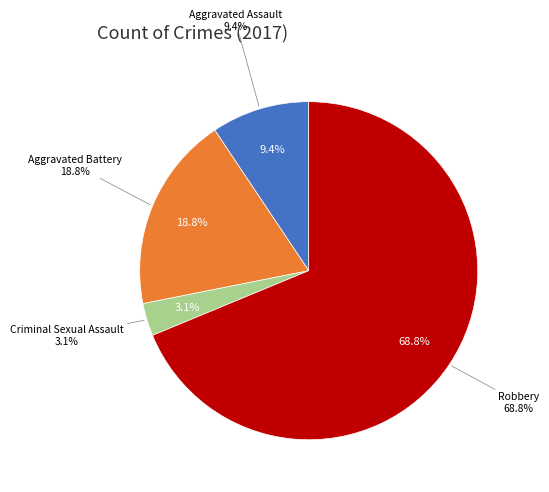

Rank the categories by value from lowest to highest.

Criminal Sexual Assault, Aggravated Assault, Aggravated Battery, Robbery